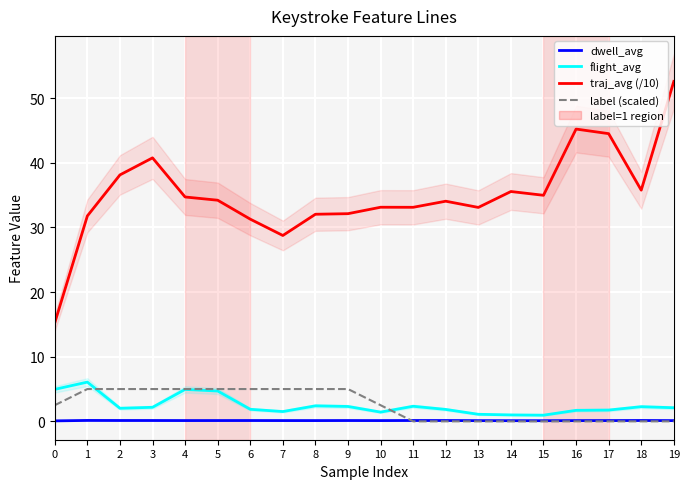

Between 6 and 11, which series saw the biggest shift?

label (scaled)